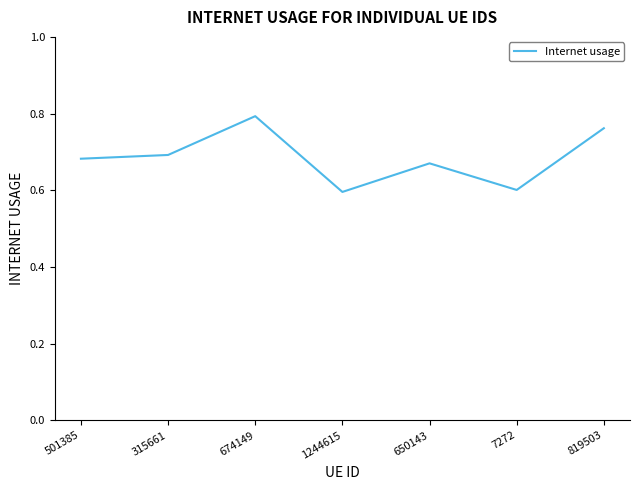

True or false: the data has more than 0 interior local peaks.

True